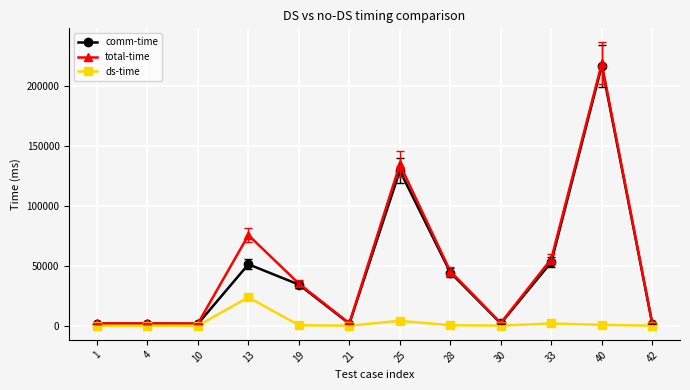

True or false: ds-time has more than 0 interior local peaks.

True